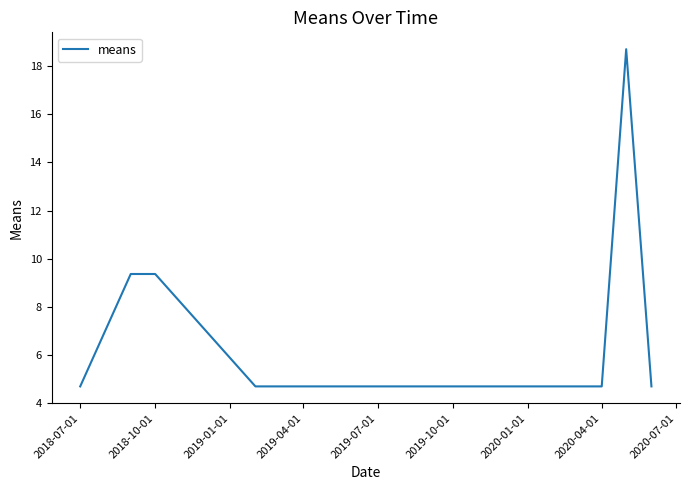

What is the minimum value shown in the chart?

4.7